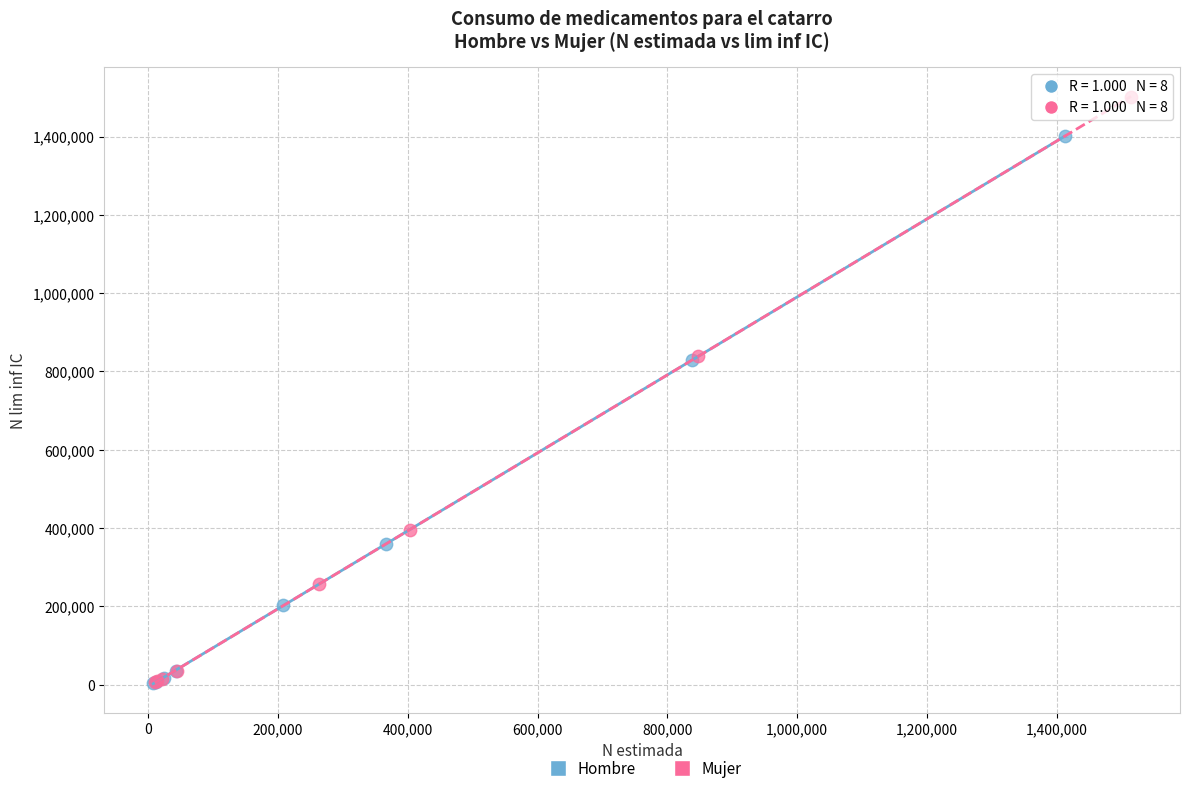

What are all the series names shown in the legend?

Hombre, Mujer